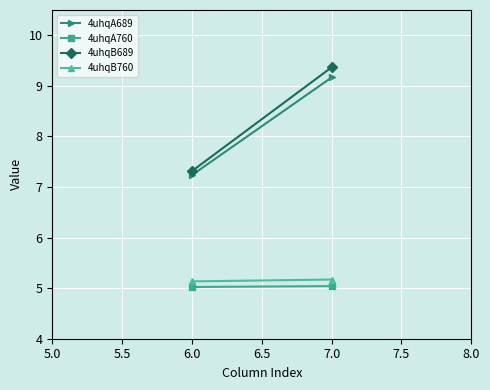

Is the value of 4uhqB689 at 6.0 greater than the value of 4uhqB760 at 7.0?

Yes